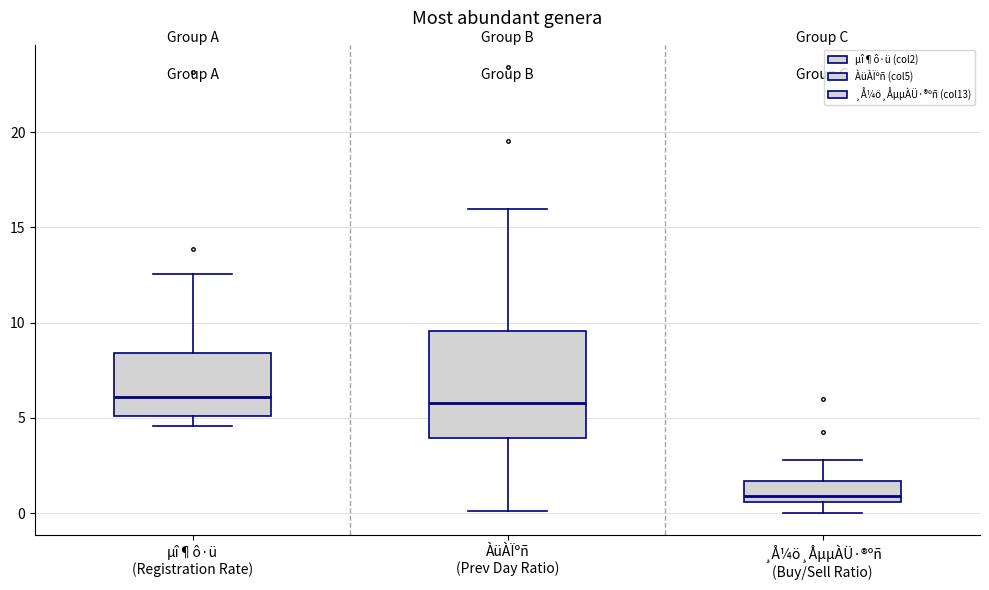

Which box is the tallest, from its lower edge to its upper edge?

ÀüÀÏºñ (Prev Day Ratio)